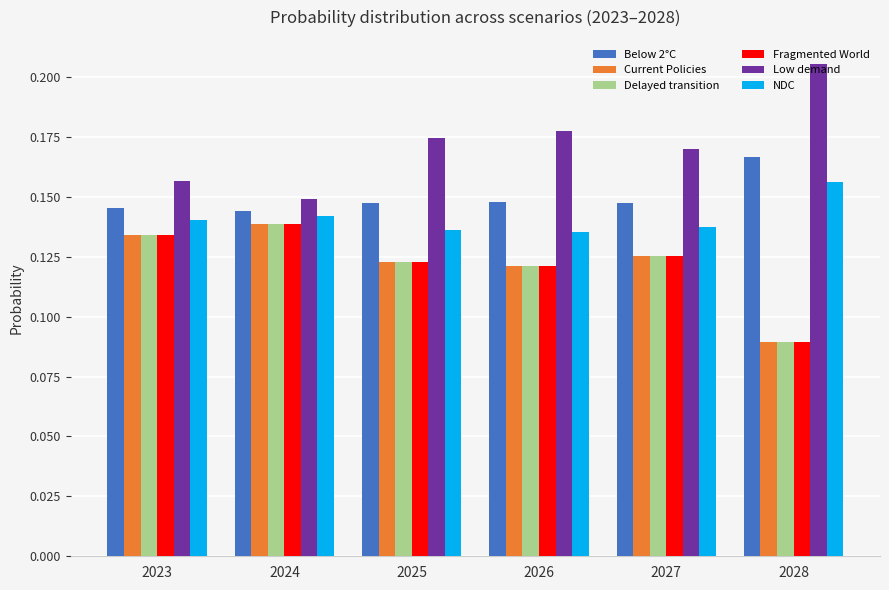

Which category has the lowest value in the Delayed transition series?

2028